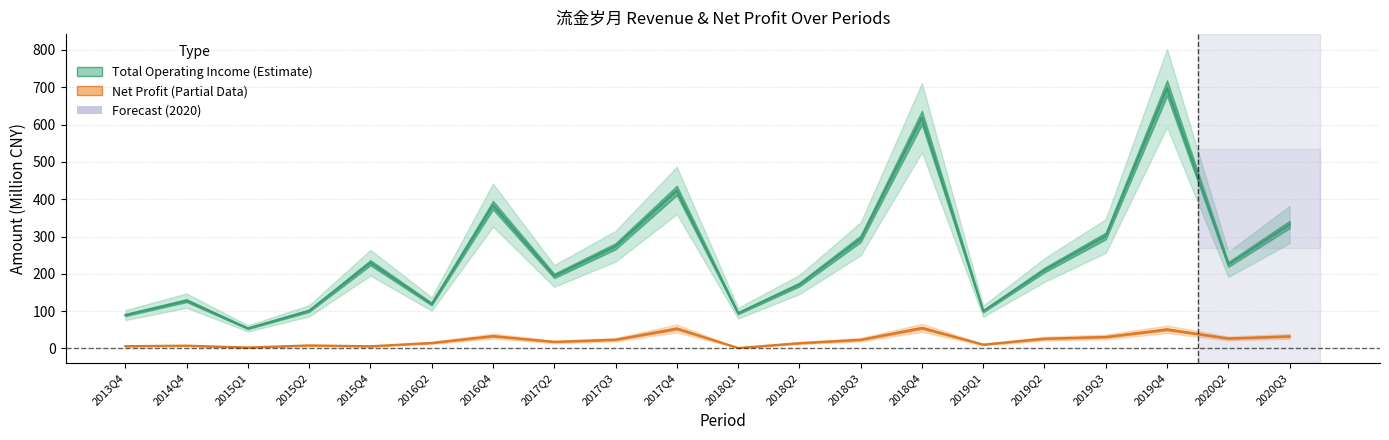

The value of PARENT_NETPROFIT at 2018Q3 is 34.2. True or false?

False